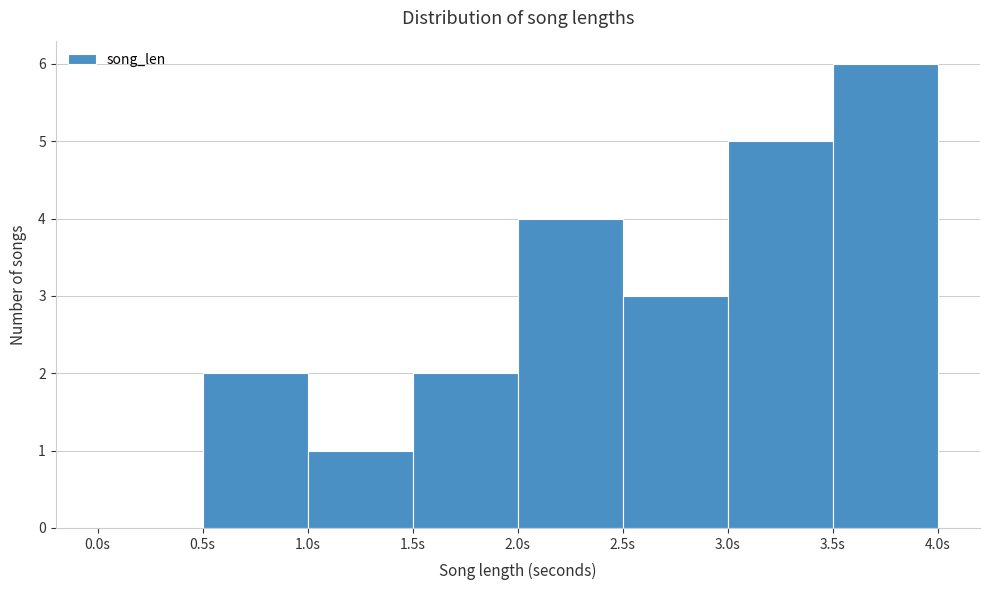

How tall is the bar that spans 2.0 to 2.5 on the x-axis? The values are not printed on the chart, so give them approximately, as read against the axis.

4